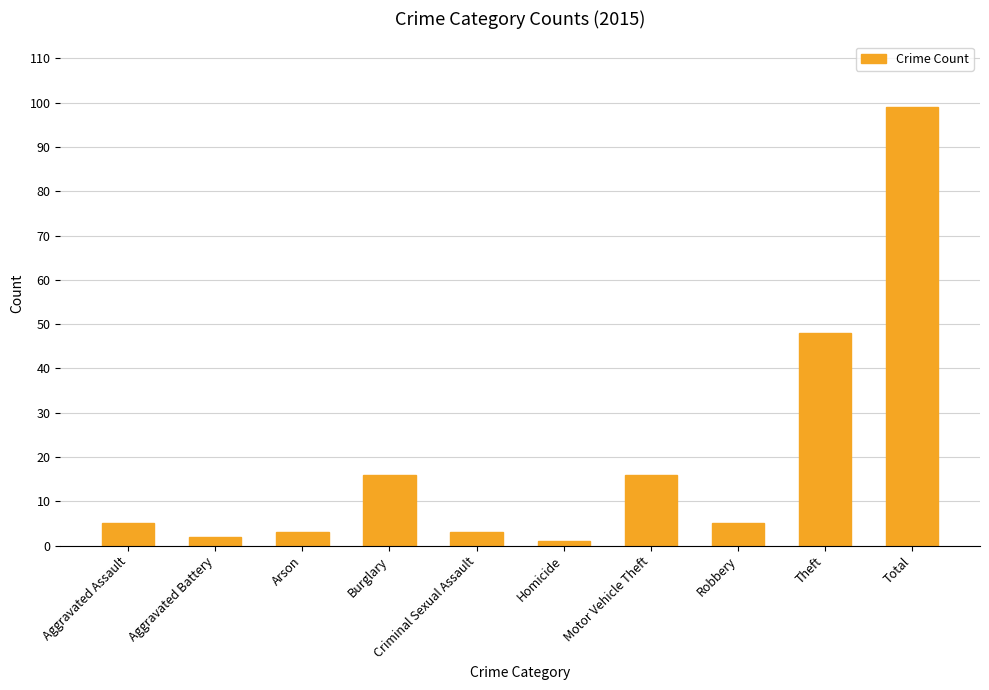

What is the change in value from Burglary to Criminal Sexual Assault?

-13